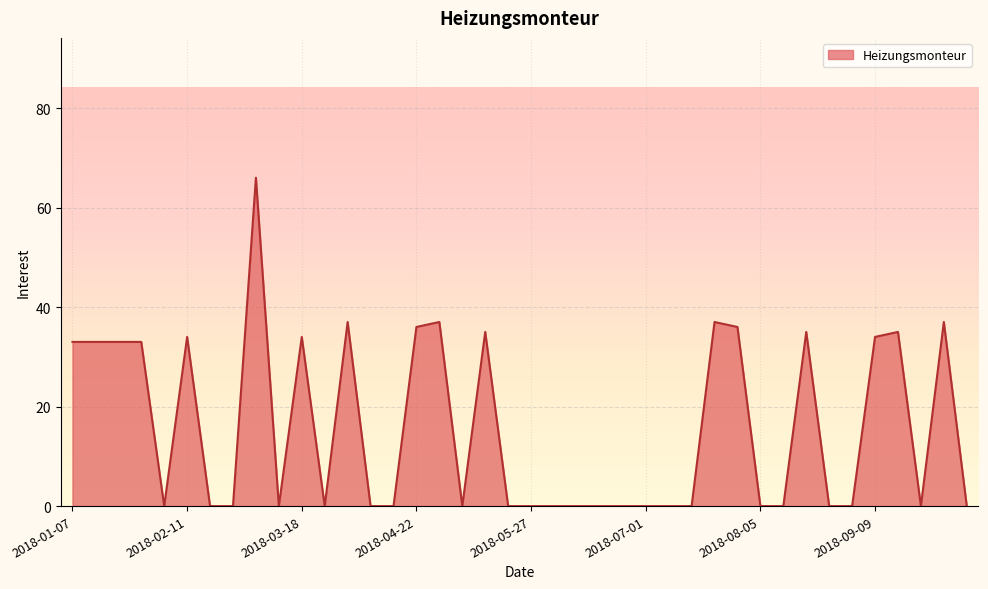

What is the difference between the maximum and minimum values?

66